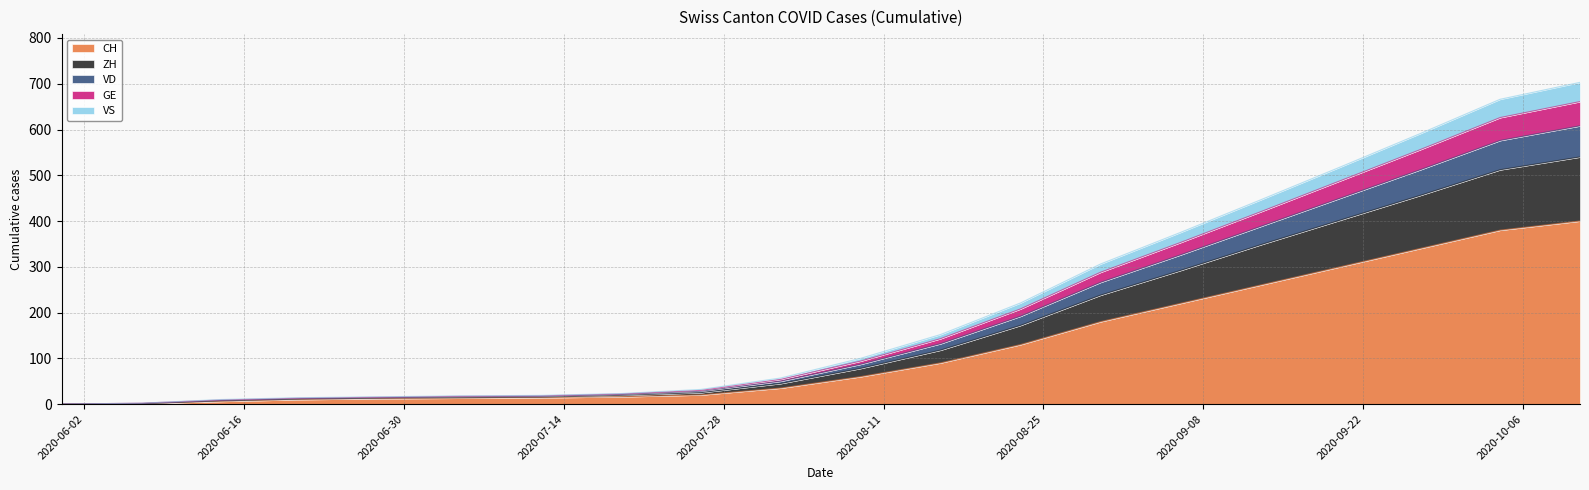

At which label is CH closest to 200?

2020-08-30